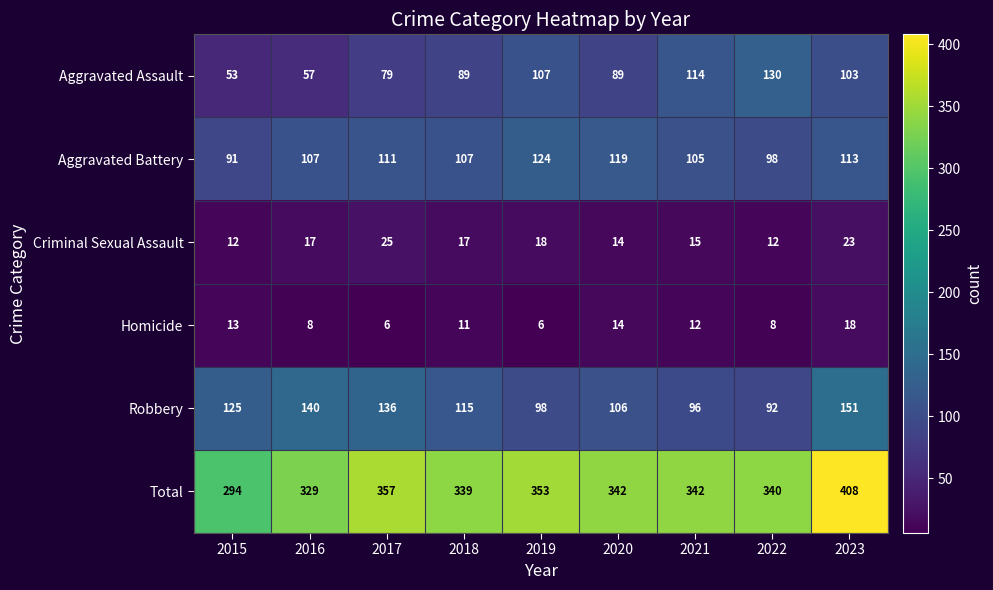

True or false: Criminal Sexual Assault has a value of 25 at 2020.

False